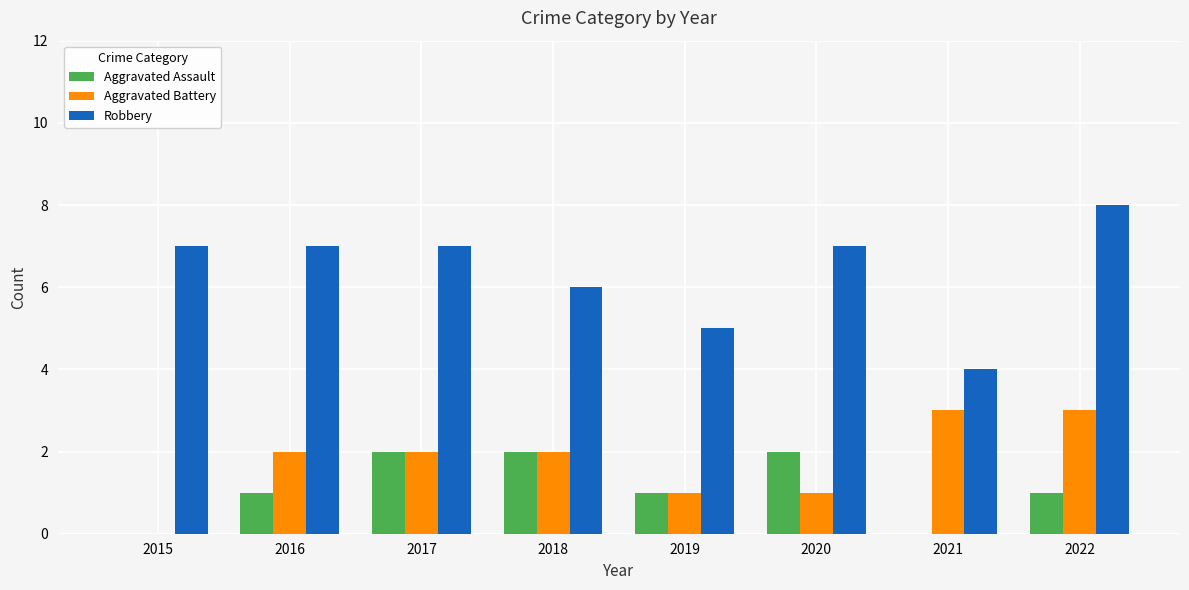

Reading left to right, transcribe all the data shown in this chart.

Aggravated Assault: 0	1	2	2	1	2	0	1
Aggravated Battery: 0	2	2	2	1	1	3	3
Robbery: 7	7	7	6	5	7	4	8